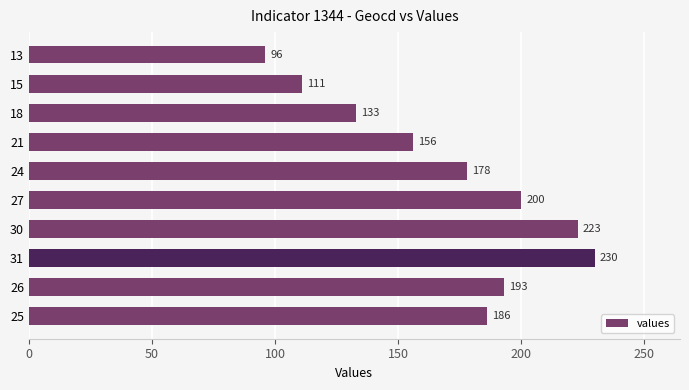

At which category does the chart reach its minimum across all series?

13